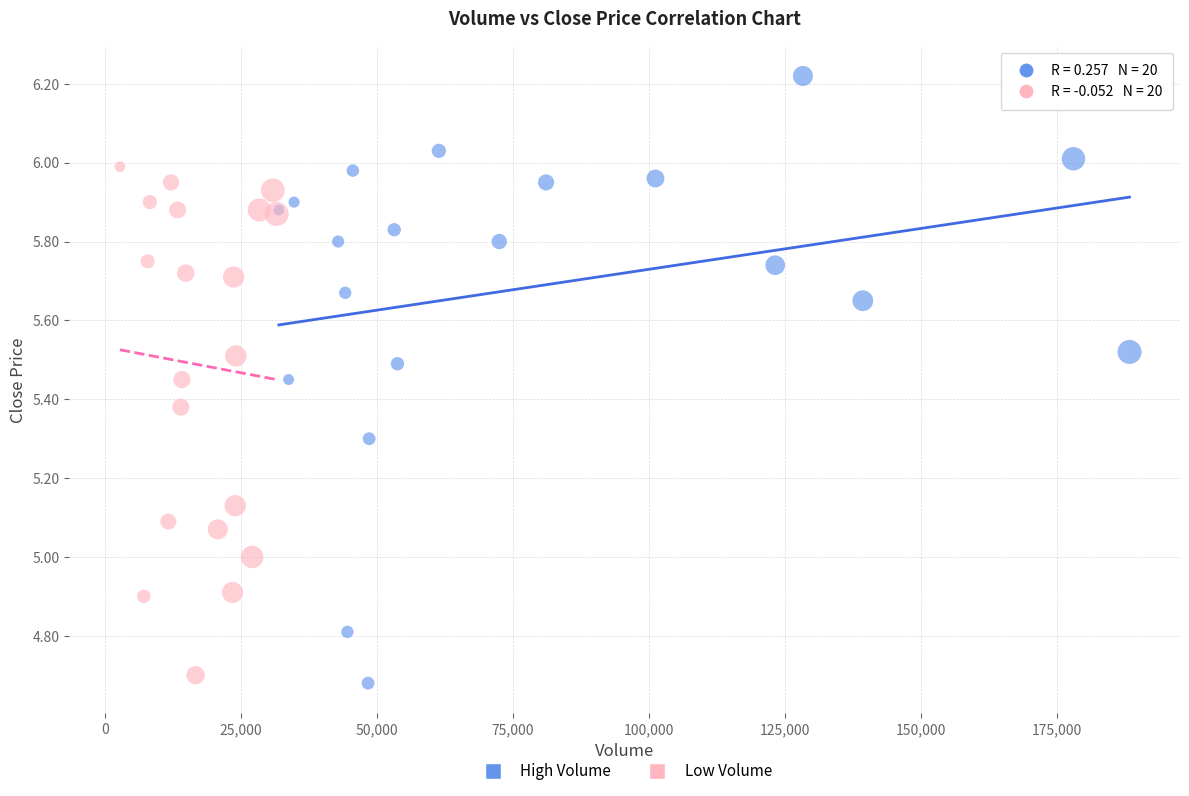

Which series reaches the maximum Y coordinate?

High Volume